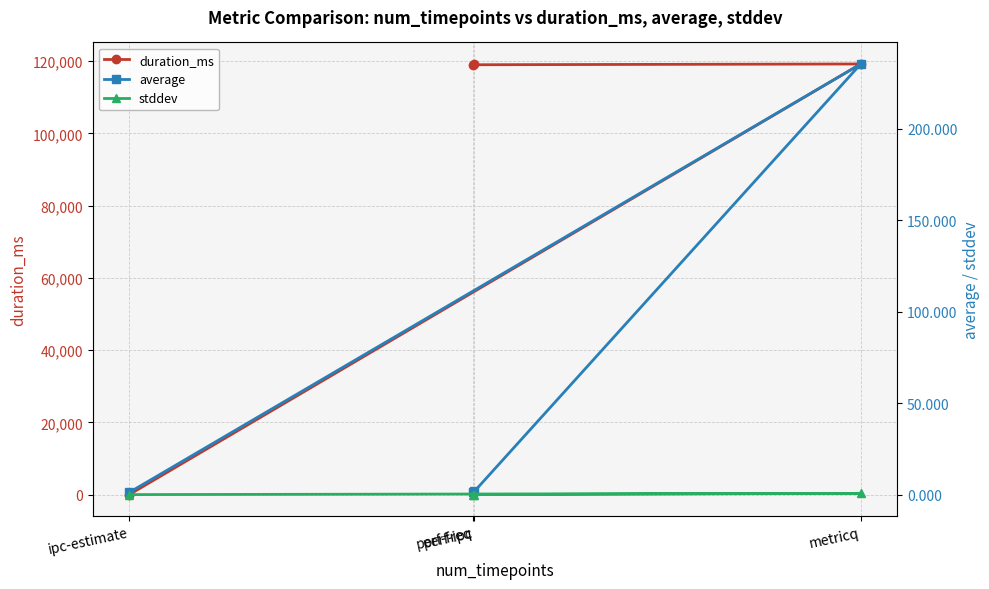

At which category does the chart reach its peak across all series?

metricq